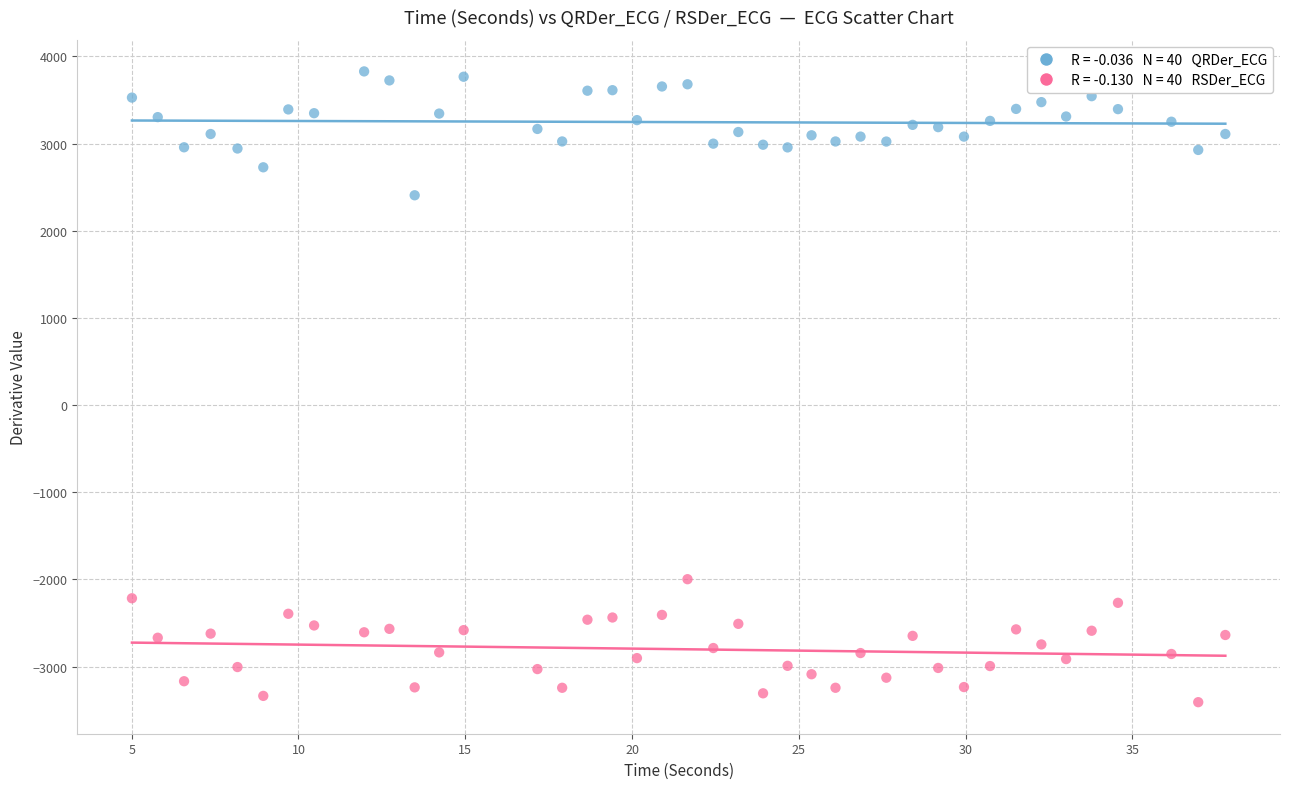

Across all data points, what is the range of X values (max minus min)?

32.8